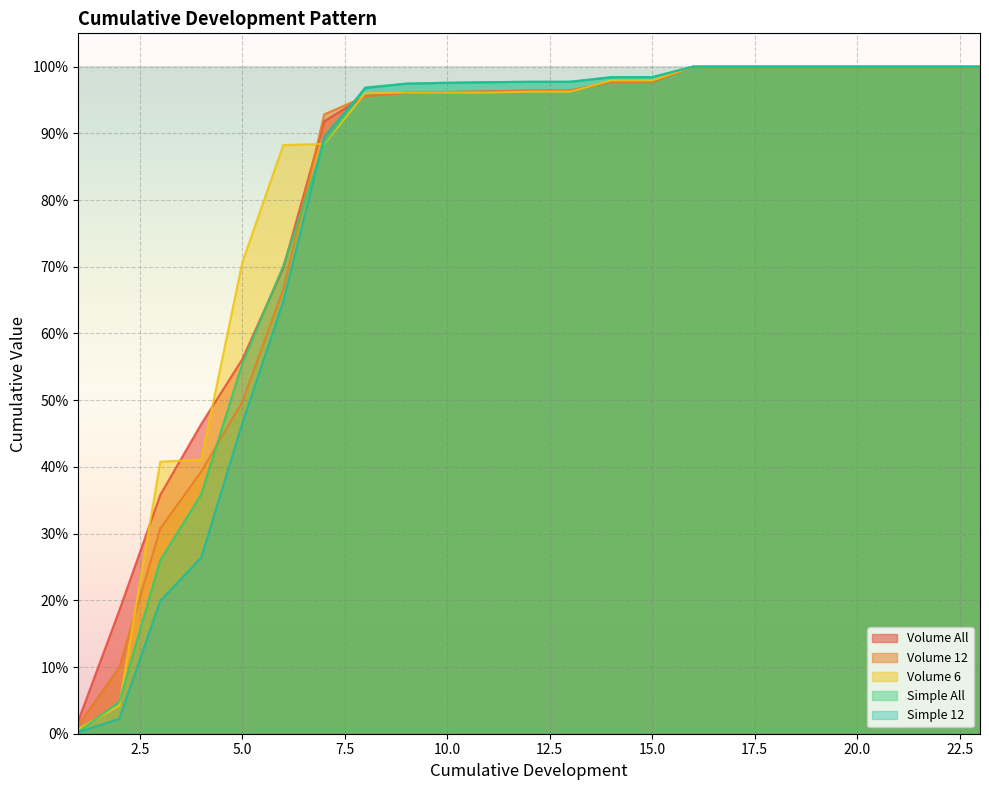

How many lines are shown in the chart?

5